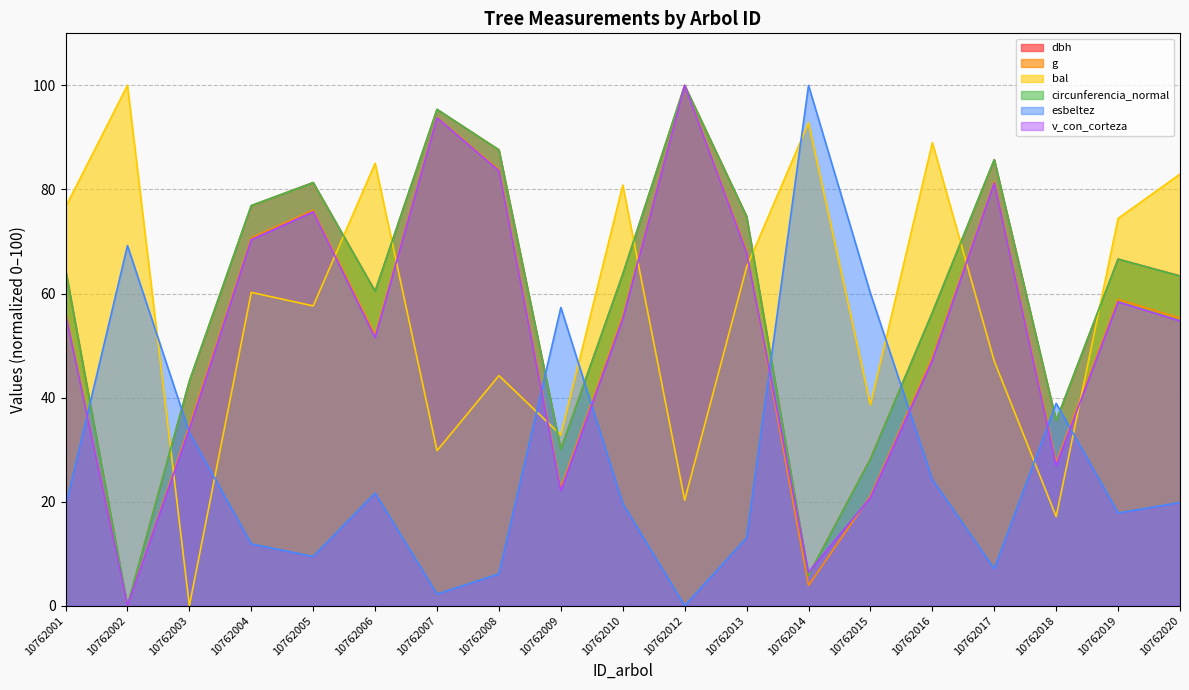

Rank the series at 10762006 from highest to lowest value.

bal, dbh, circunferencia_normal, g, v_con_corteza, esbeltez